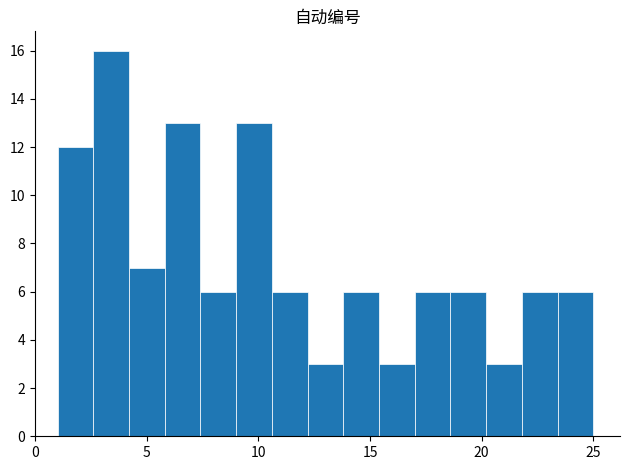

Read against the x-axis, roughly where is the centre of the tallest bar?

3.5